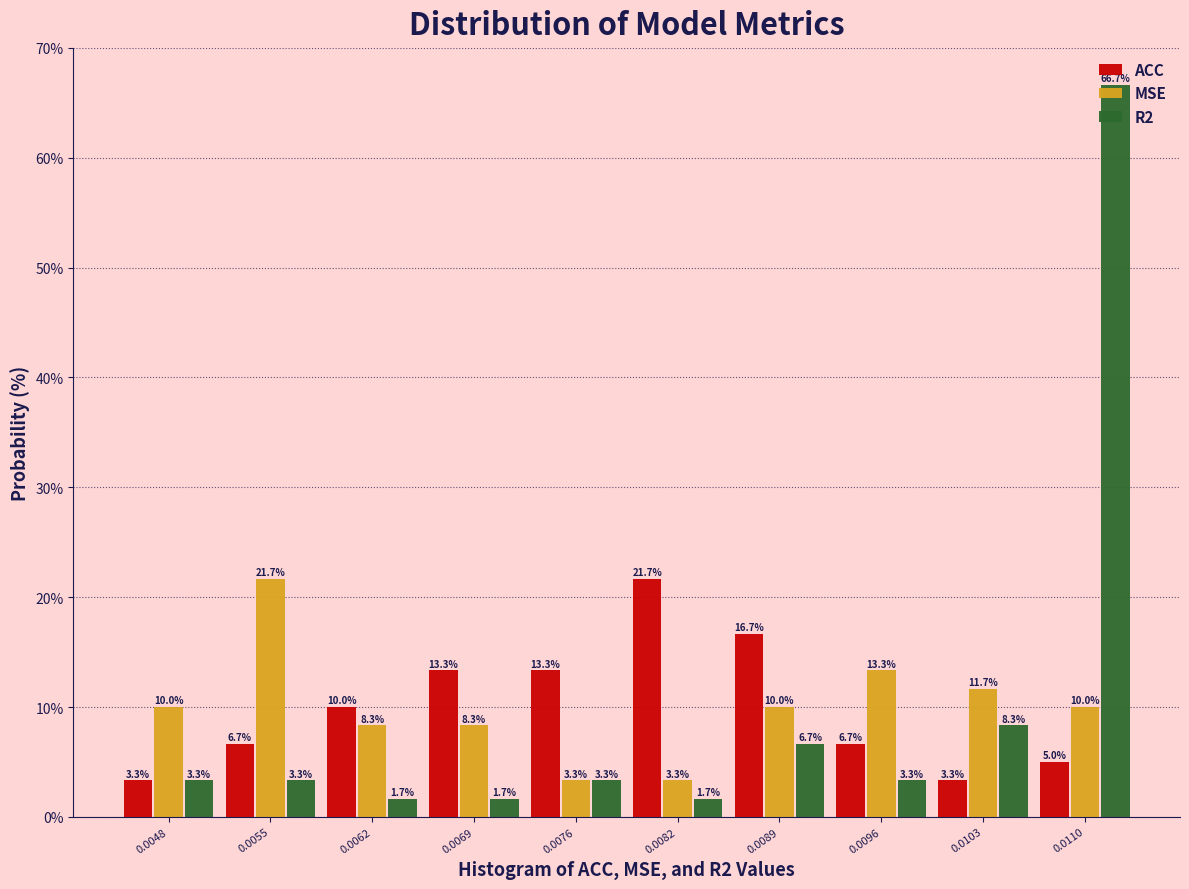

Reading left to right, transcribe all the data shown in this chart.

ACC: 0.0048=3.3	0.0055=6.7	0.0062=10.0	0.0069=13.3	0.0076=13.3	0.0082=21.7	0.0089=16.7	0.0096=6.7	0.0103=3.3	0.0110=5.0
MSE: 0.0048=10.0	0.0055=21.7	0.0062=8.3	0.0069=8.3	0.0076=3.3	0.0082=3.3	0.0089=10.0	0.0096=13.3	0.0103=11.7	0.0110=10.0
R2: 0.0048=3.3	0.0055=3.3	0.0062=1.7	0.0069=1.7	0.0076=3.3	0.0082=1.7	0.0089=6.7	0.0096=3.3	0.0103=8.3	0.0110=66.7